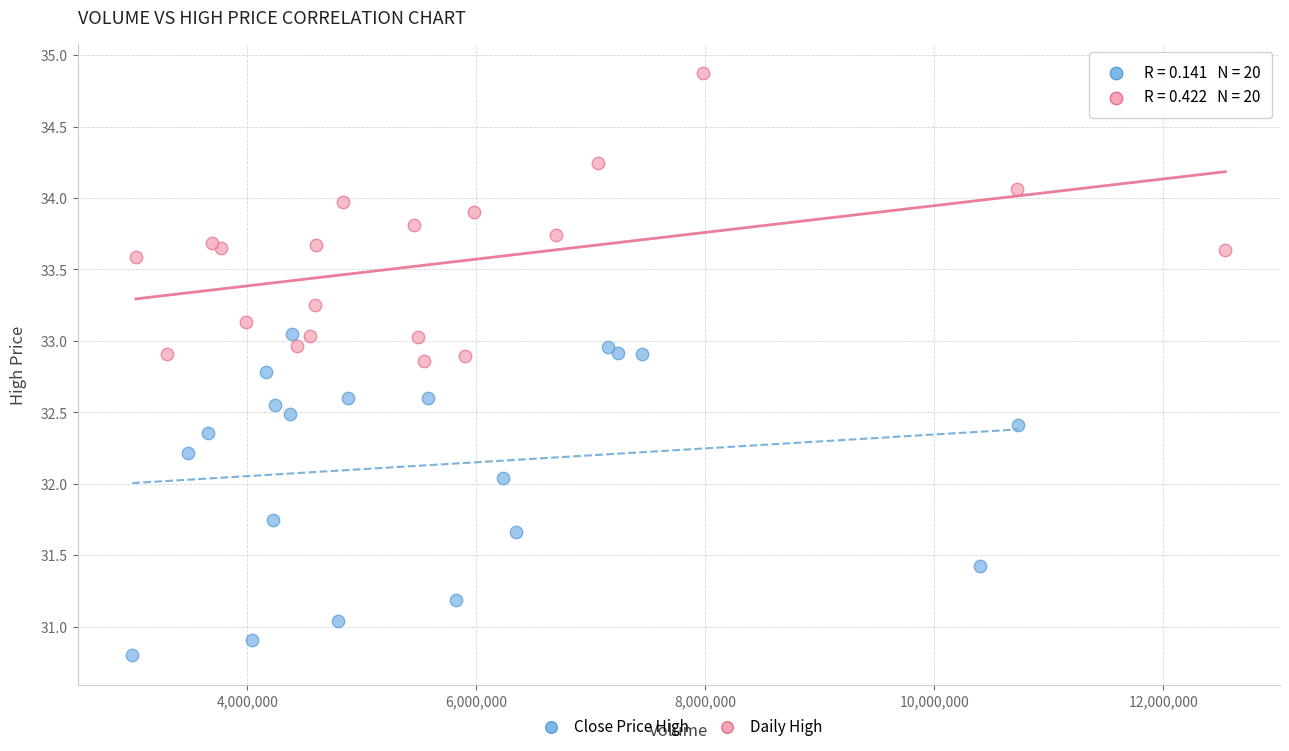

Which series has the largest Y range (max minus min)?

Close Price High